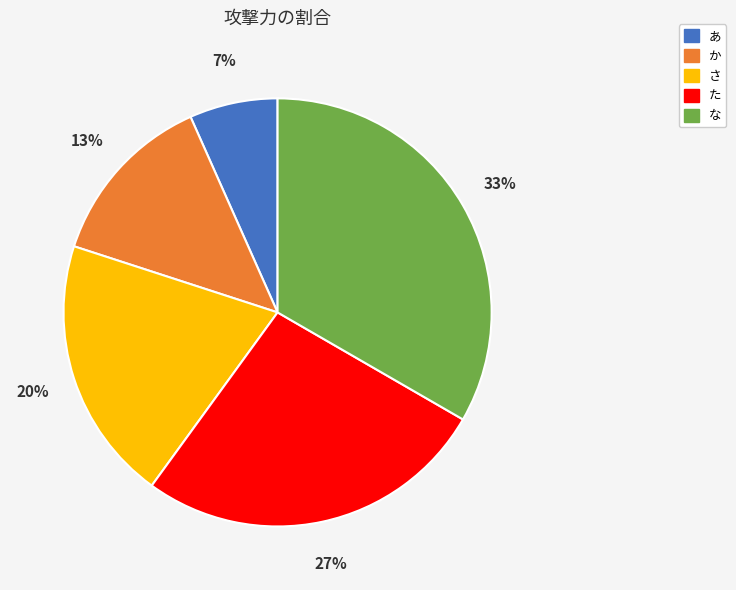

Combined, do た and な account for over 50%?

Yes